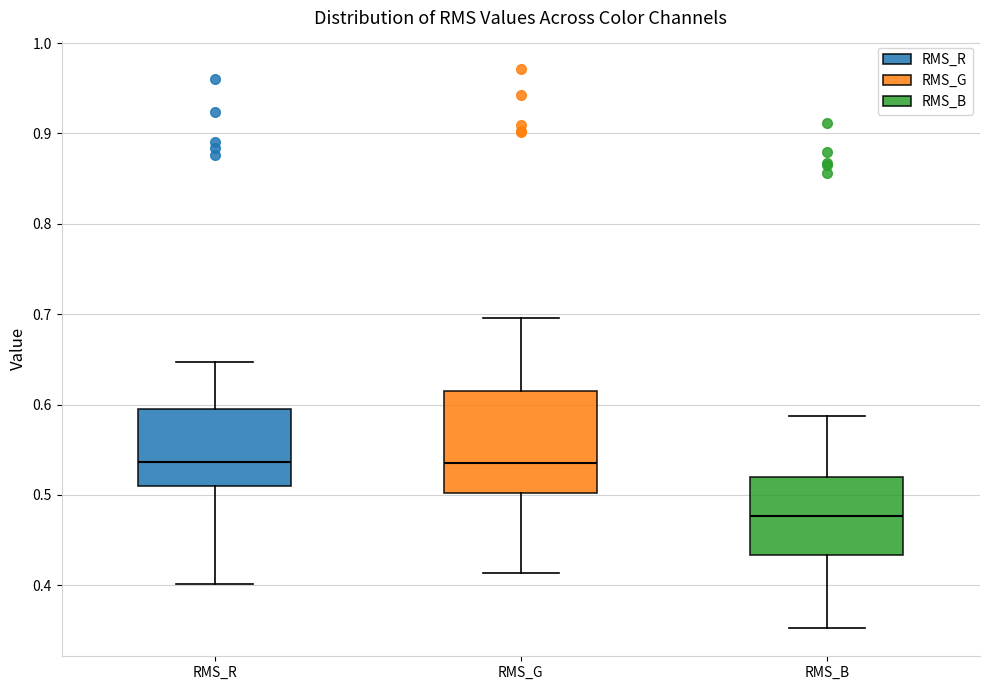

Reading left to right, transcribe this box plot: for each box, give where its median line is, the range the box spans, and where its two whiskers end, as read against the y-axis. The values are not printed on the chart, so give them approximately, as read against the axis.

RMS_R: median 0.54, box 0.51 to 0.59, whiskers 0.40 to 0.65
RMS_G: median 0.54, box 0.50 to 0.62, whiskers 0.41 to 0.70
RMS_B: median 0.48, box 0.43 to 0.52, whiskers 0.35 to 0.59